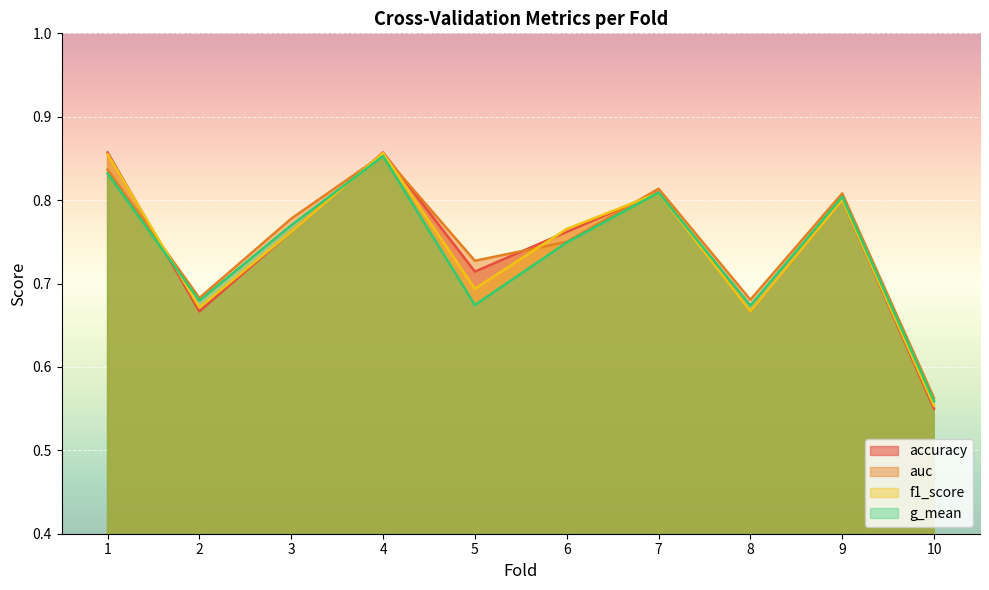

True or false: f1_score has more than 0 points higher than both neighbors.

True